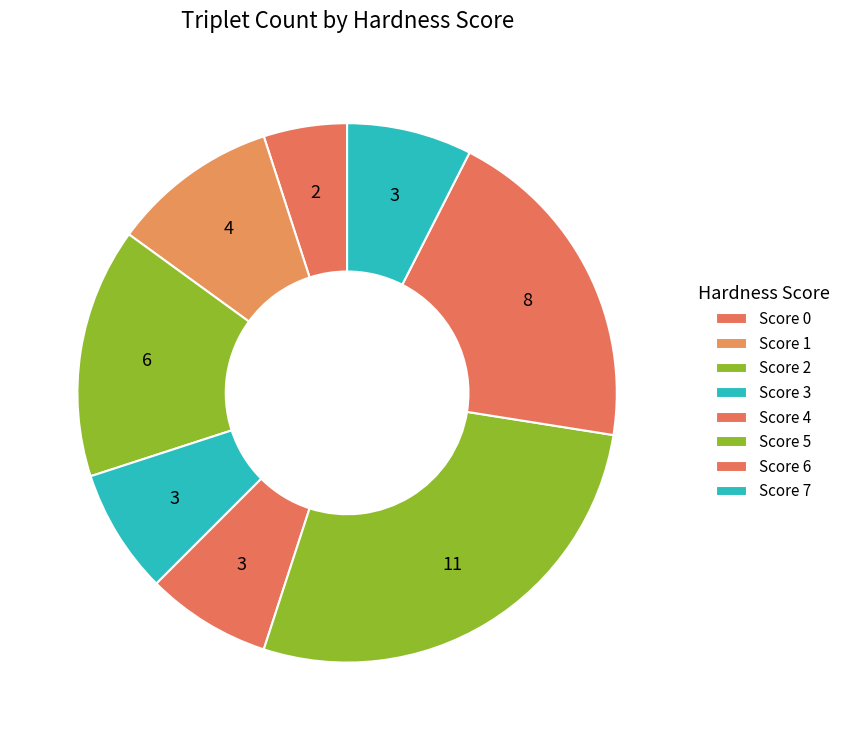

How many segments does this pie chart have?

8